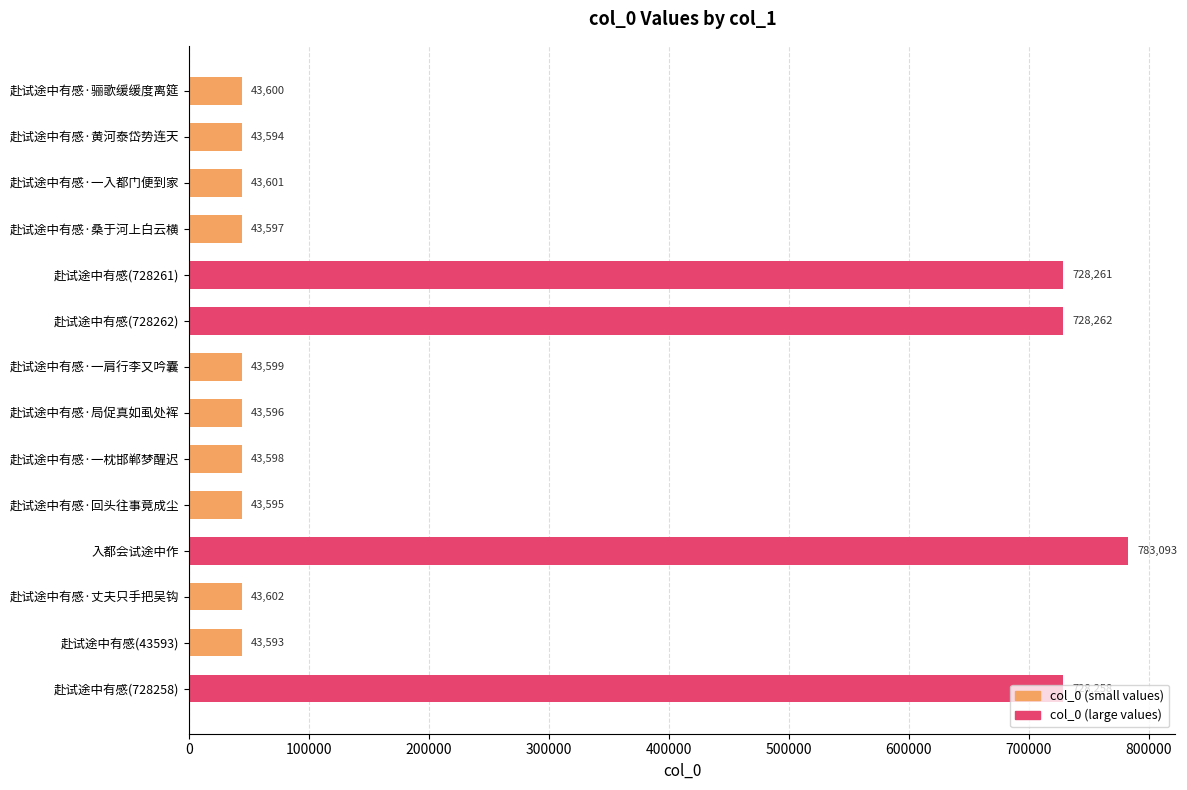

Between 赴试途中有感·一肩行李又吟囊 and 赴试途中有感·丈夫只手把吴钩, which is larger?

赴试途中有感·丈夫只手把吴钩